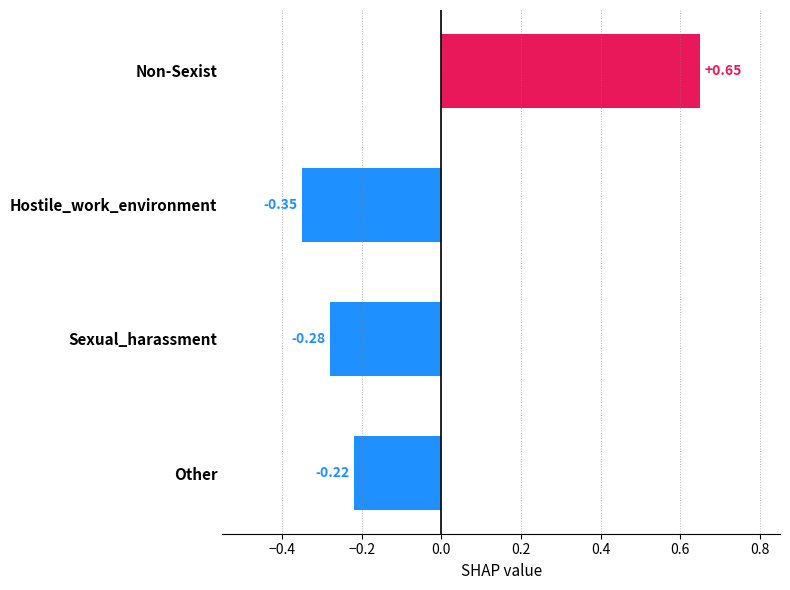

Which has a higher value, Sexual_harassment or Non-Sexist?

Non-Sexist